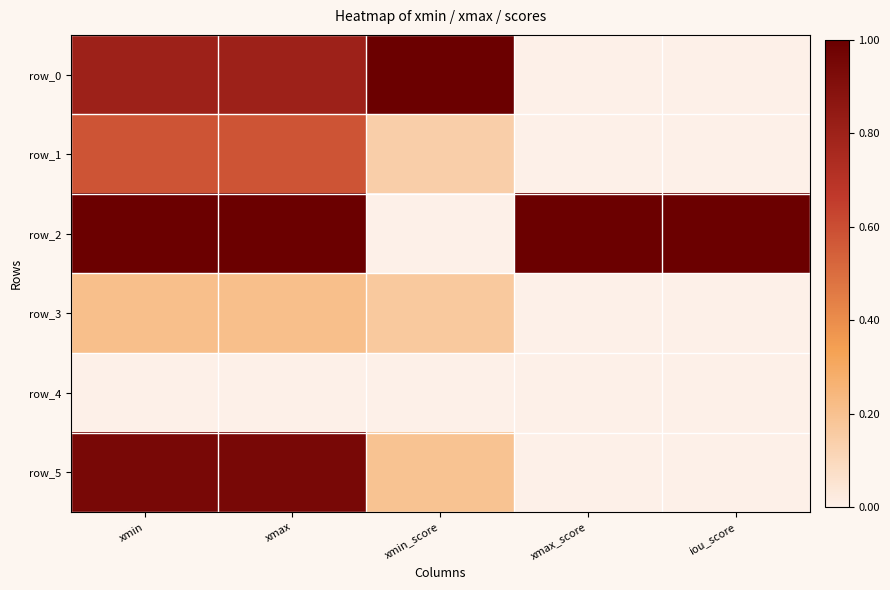

True or false: row_0 has a value of 1.3 at xmax.

False